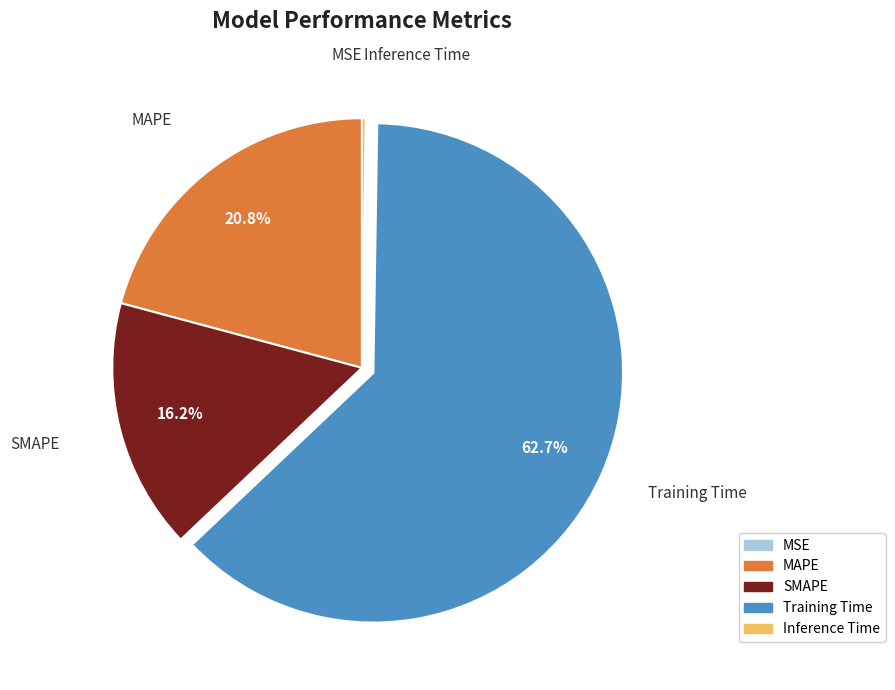

Which slice is the largest?

Training Time